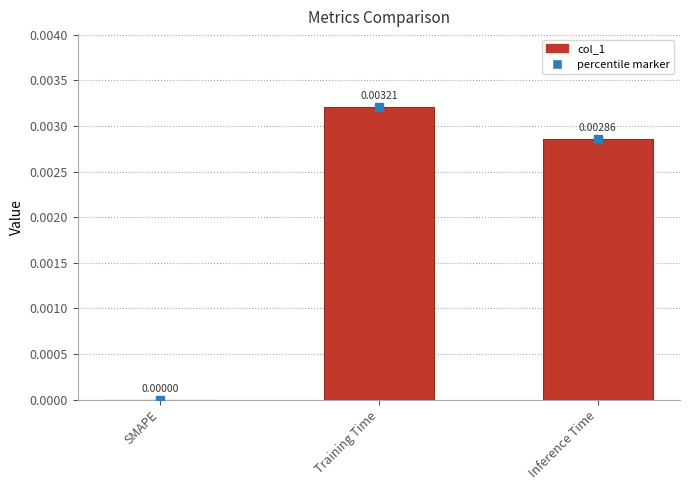

The value at Training Time is 0.0. True or false?

True